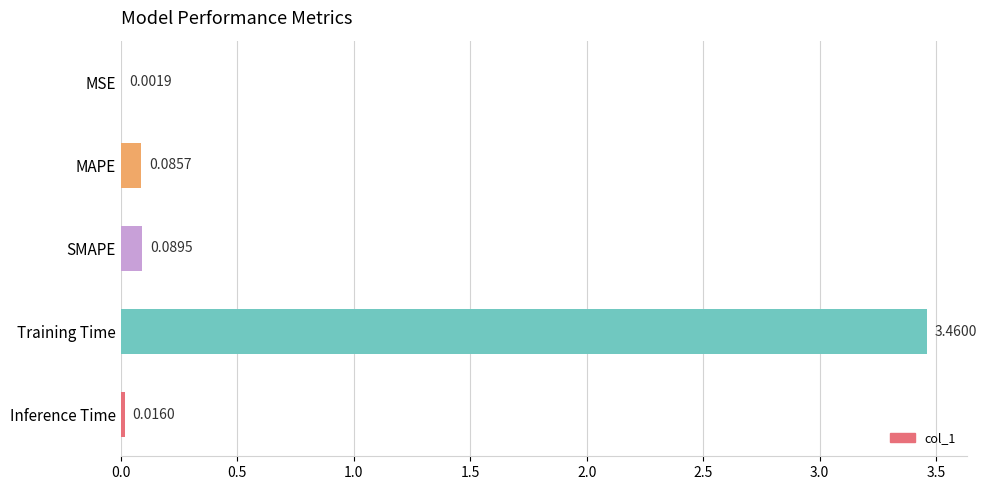

Which category has the highest value across all series?

Training Time